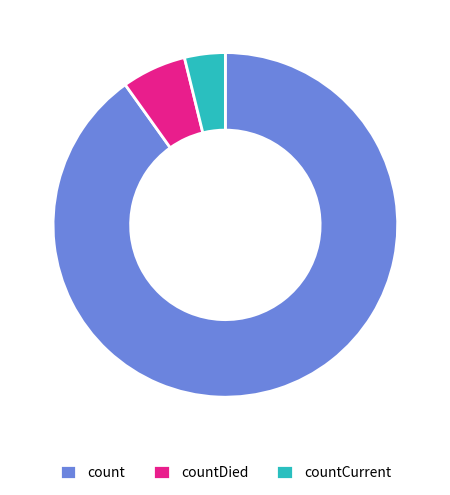

How many segments does this pie chart have?

3